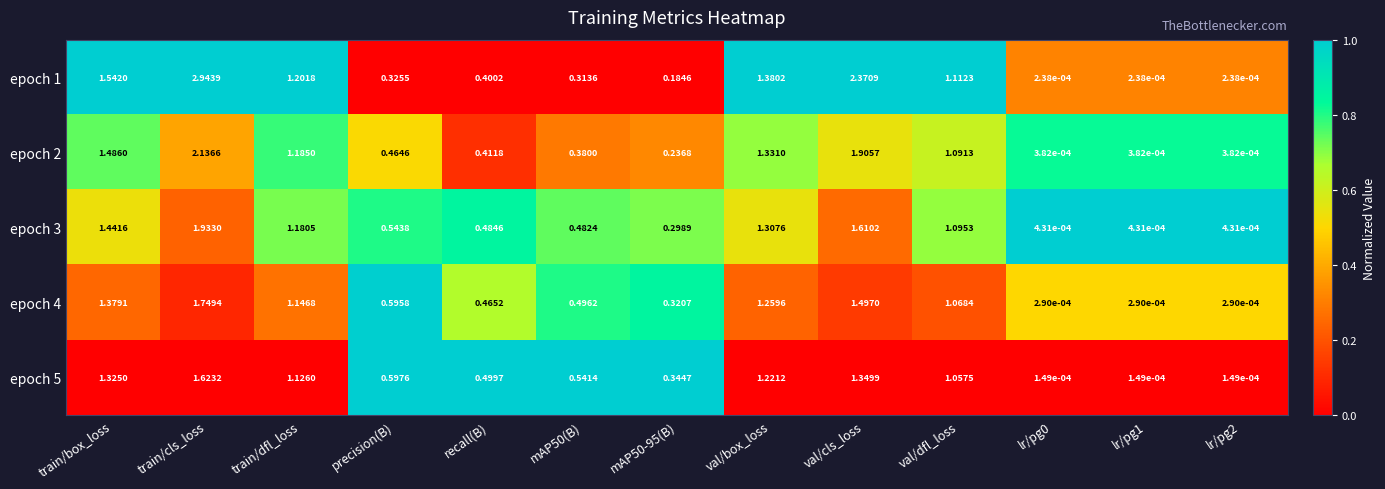

At which category is the sum across all series the highest?

train/cls_loss